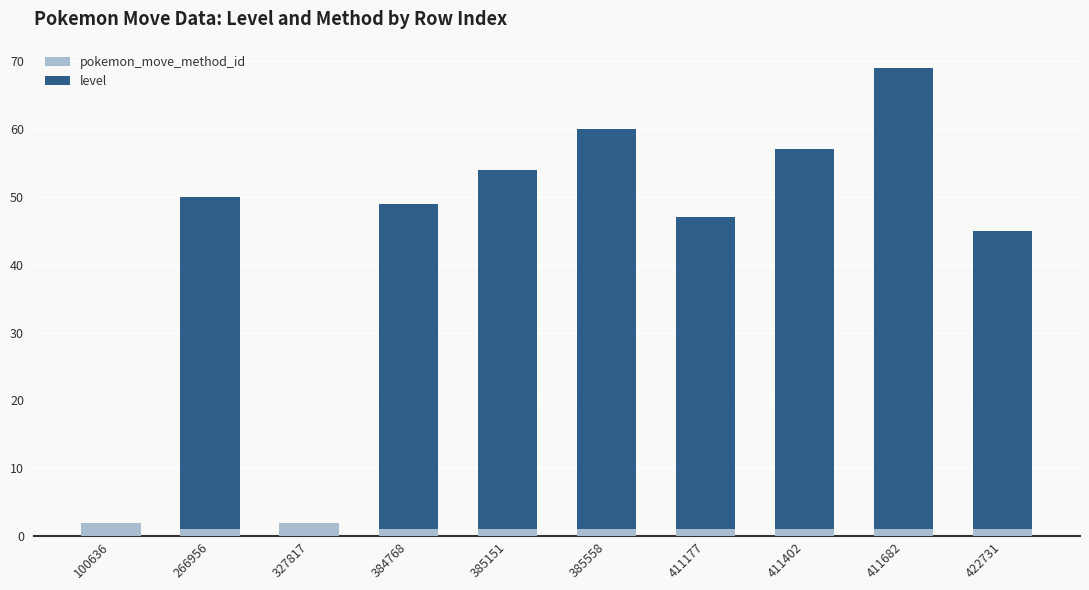

At which category is the sum across all series the highest?

411682